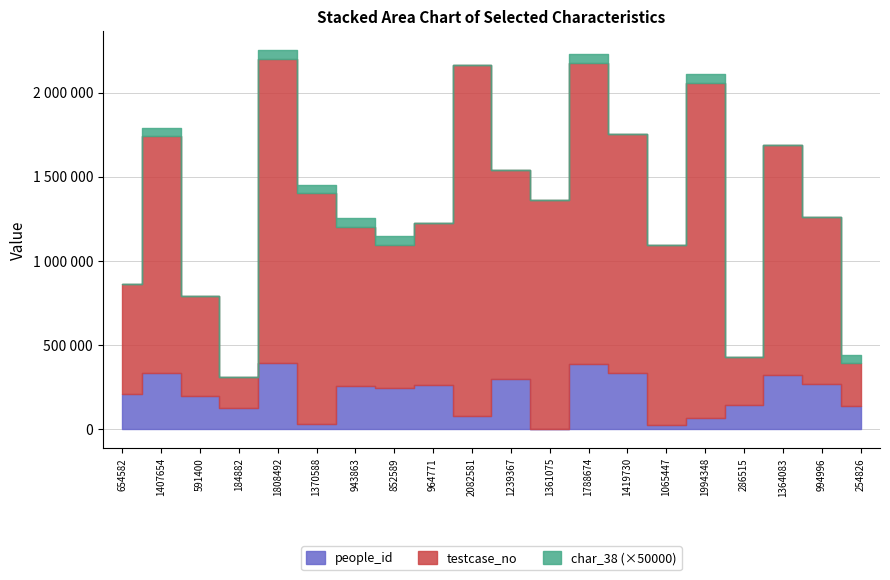

Where is the first local minimum for people_id?

184882